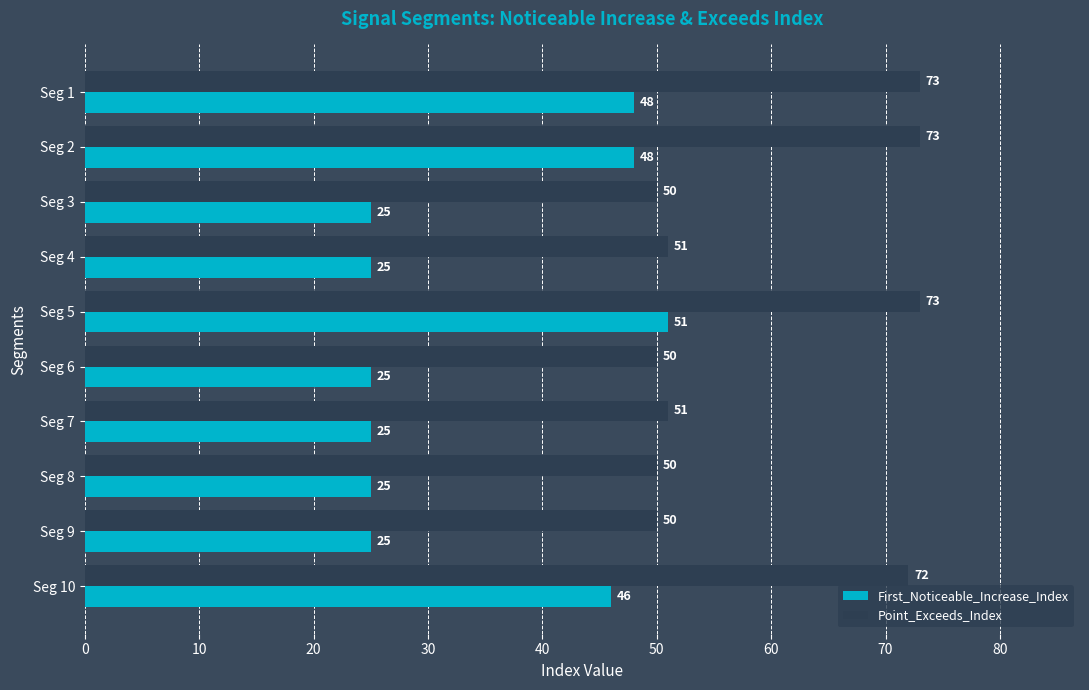

Rank the series by their maximum value, from highest to lowest.

Point_Exceeds_Index, First_Noticeable_Increase_Index